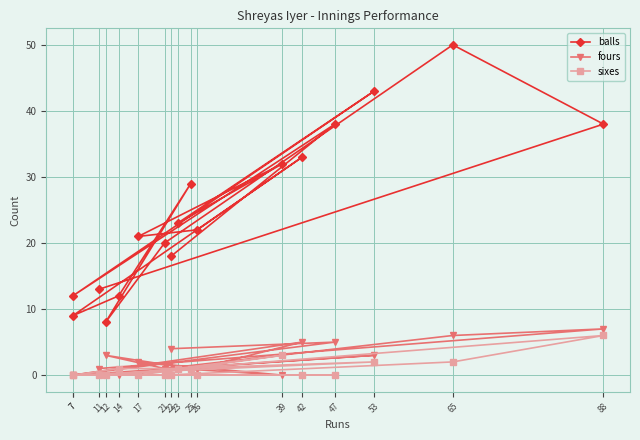

Reading left to right, list all the values displayed in this chart.

balls: 11=13	88=38	65=50	21=20	12=8	25=29	14=12	7=9	42=33	26=22	17=21	39=32	23=23	53=43	7=12	47=38	22=18
fours: 11=1	88=7	65=6	21=1	12=3	25=1	14=0	7=0	42=5	26=1	17=2	39=0	23=1	53=3	7=0	47=5	22=4
sixes: 11=0	88=6	65=2	21=0	12=0	25=1	14=1	7=0	42=0	26=0	17=0	39=3	23=1	53=2	7=0	47=0	22=0